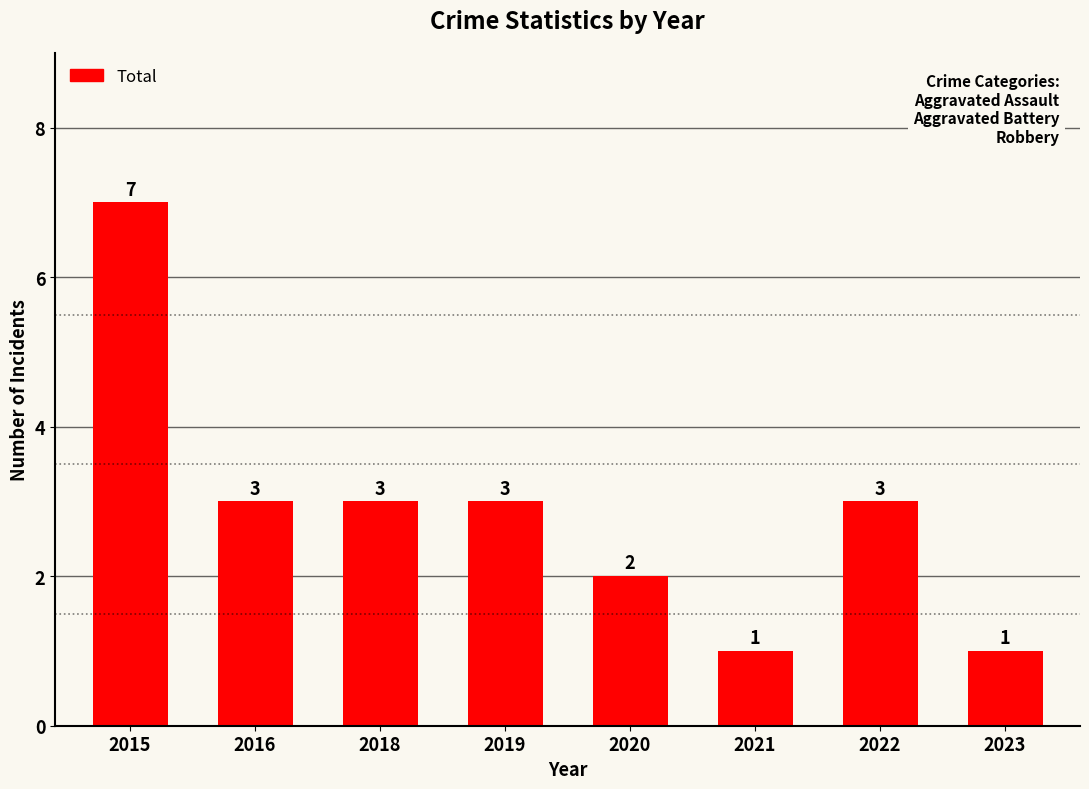

At which category does the chart reach its peak across all series?

2015